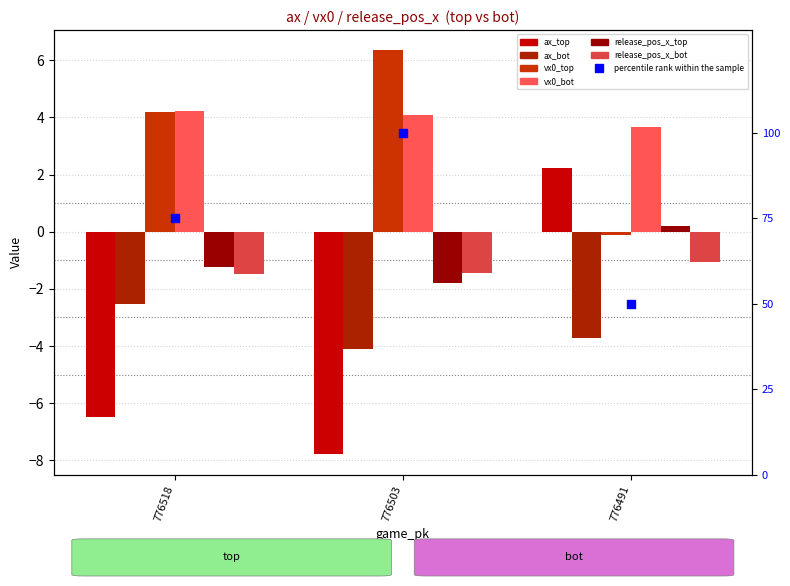

Which series has the largest Y range (max minus min)?

ax_top